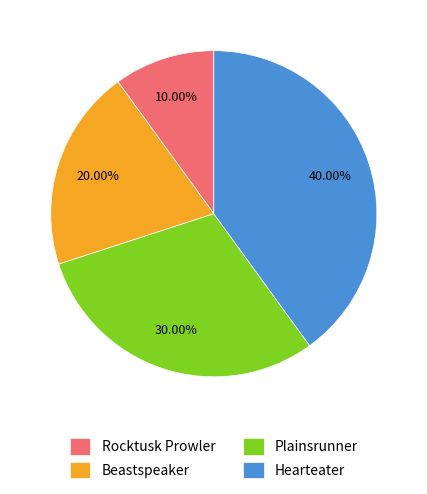

Count the number of slices in the pie.

4